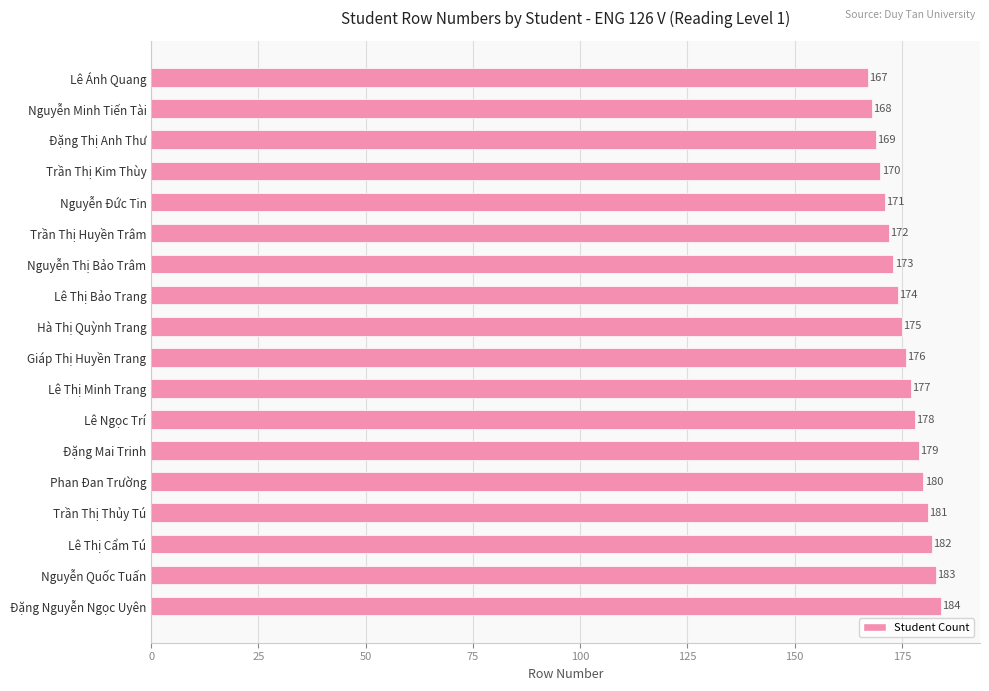

How many categories are shown in the chart?

18